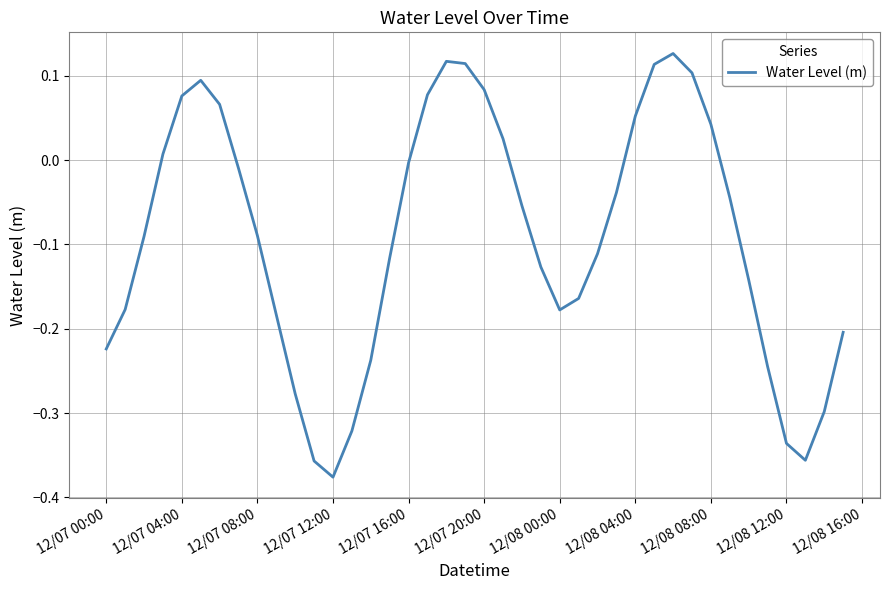

What is the difference between the maximum and minimum values?

0.5